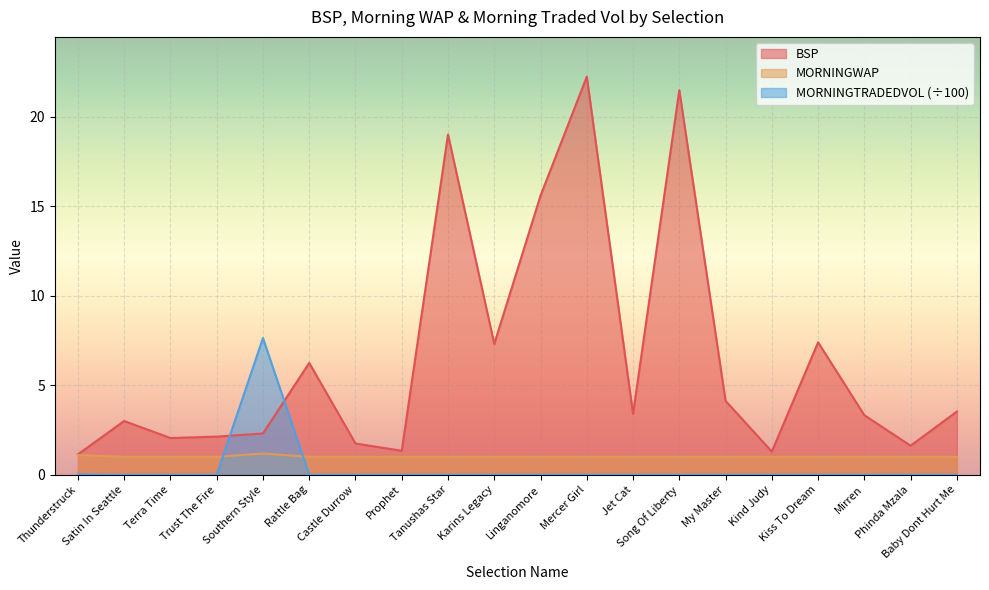

True or false: MORNINGWAP and BSP cross at least once.

False